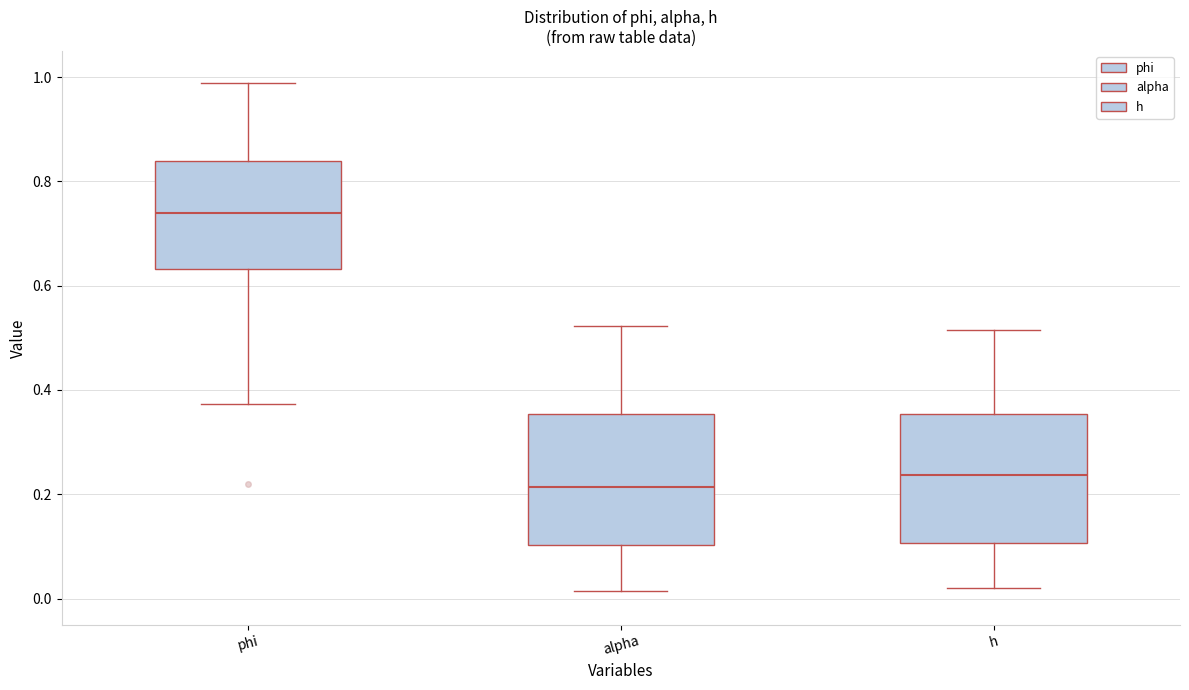

Reading left to right, transcribe this box plot: for each box, give where its median line is, the range the box spans, and where its two whiskers end, as read against the y-axis. The values are not printed on the chart, so give them approximately, as read against the axis.

phi: median 0.74, box 0.64 to 0.84, whiskers 0.38 to 0.98
alpha: median 0.22, box 0.10 to 0.36, whiskers 0.02 to 0.52
h: median 0.24, box 0.10 to 0.36, whiskers 0.02 to 0.52